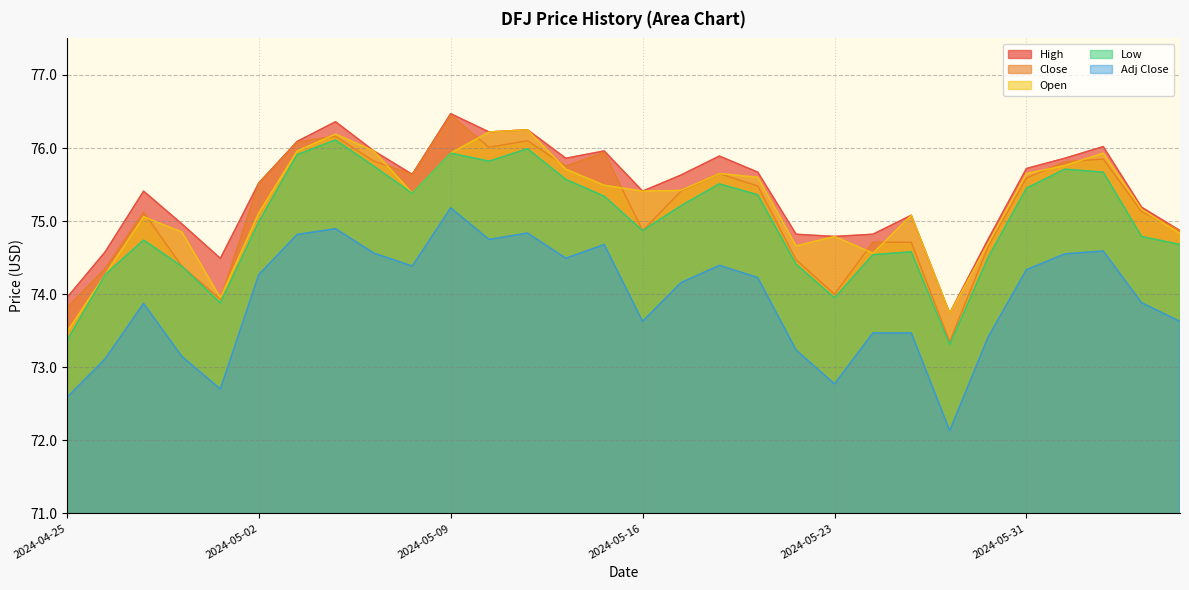

True or false: Open has a value of 126.5 at 2024-04-30.

False